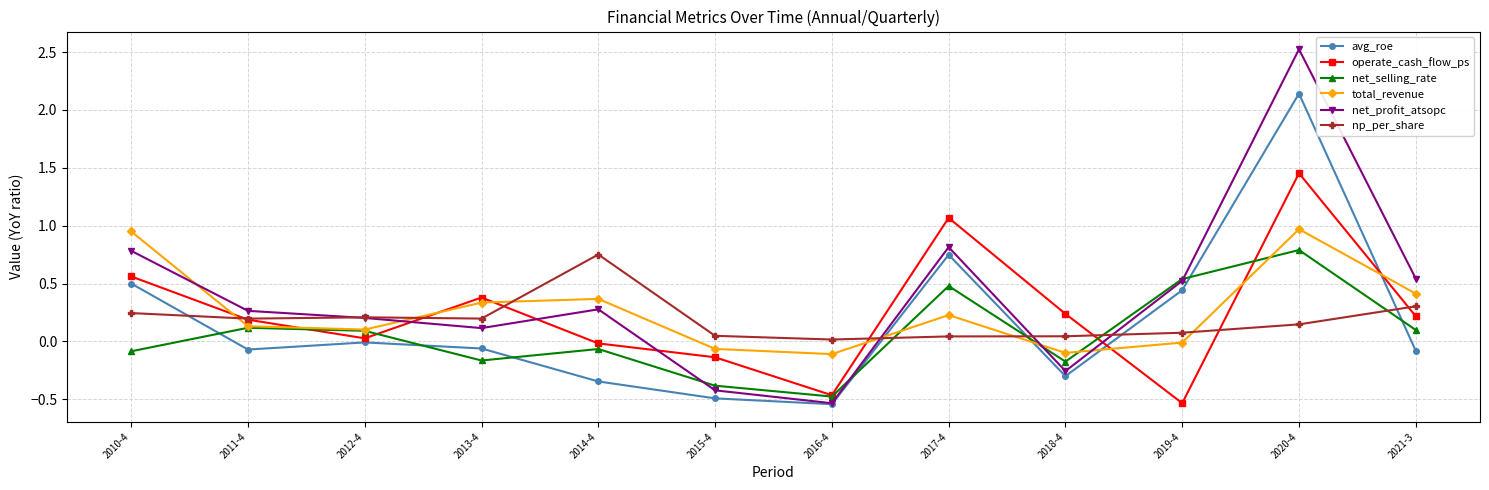

Between 2016-4 and 2019-4, which series saw the biggest shift?

net_profit_atsopc